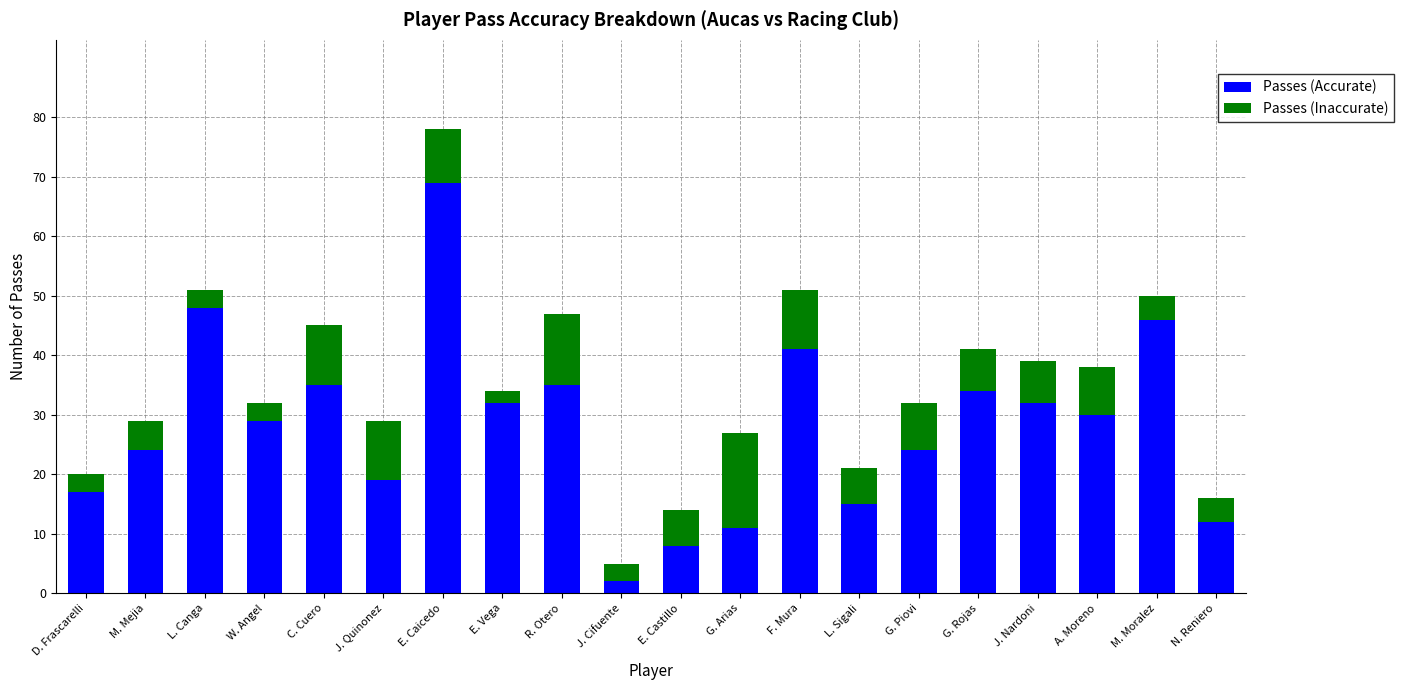

What is the difference between the maximum and minimum values in the Passes (Accurate) series?

67